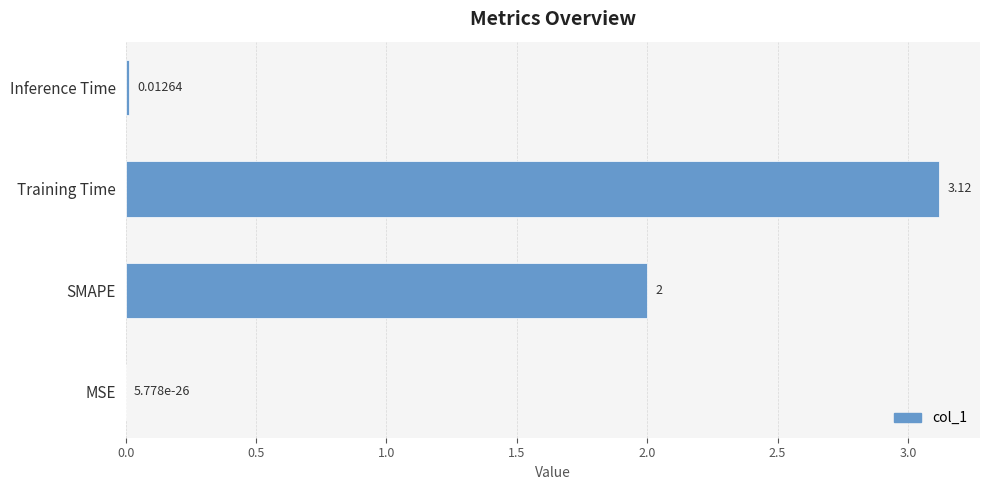

At which category does the chart reach its peak across all series?

Training Time